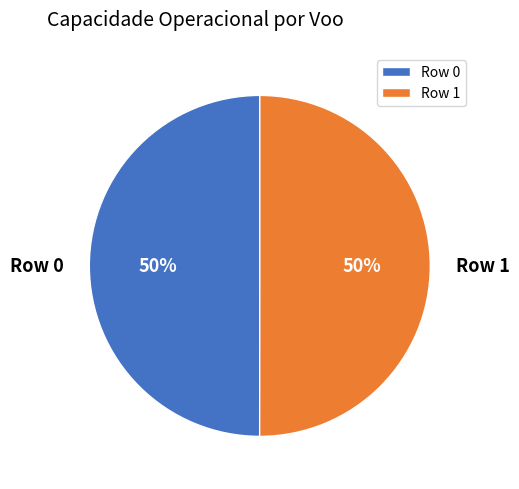

To the nearest percent, what is the combined percentage of Row 0 and Row 1?

100%